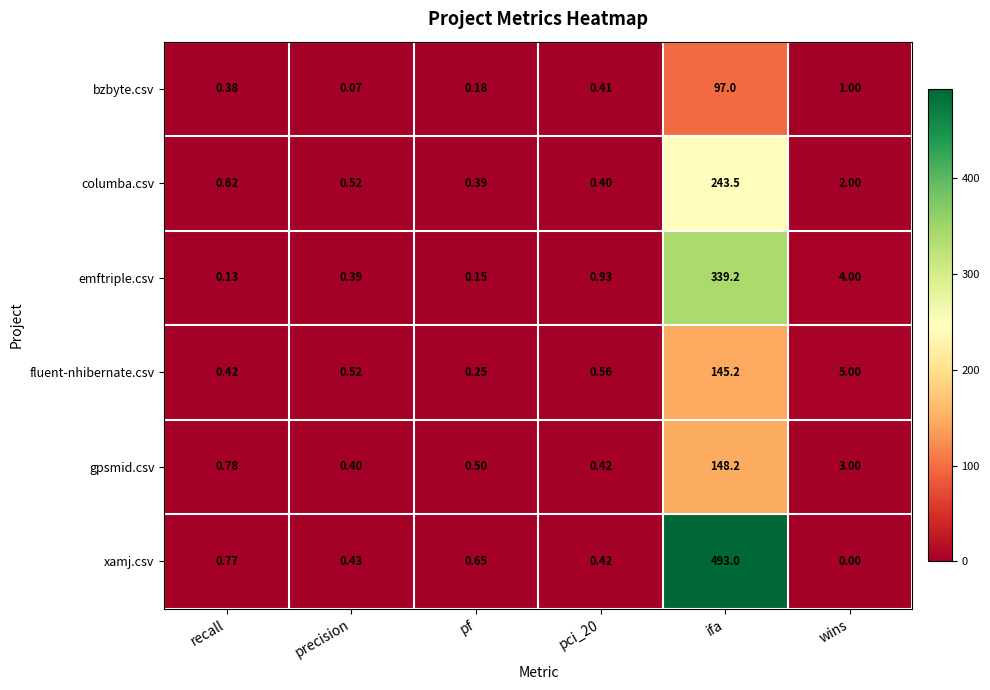

List the series in order of their peak value, highest first.

xamj.csv, emftriple.csv, columba.csv, gpsmid.csv, fluent-nhibernate.csv, bzbyte.csv